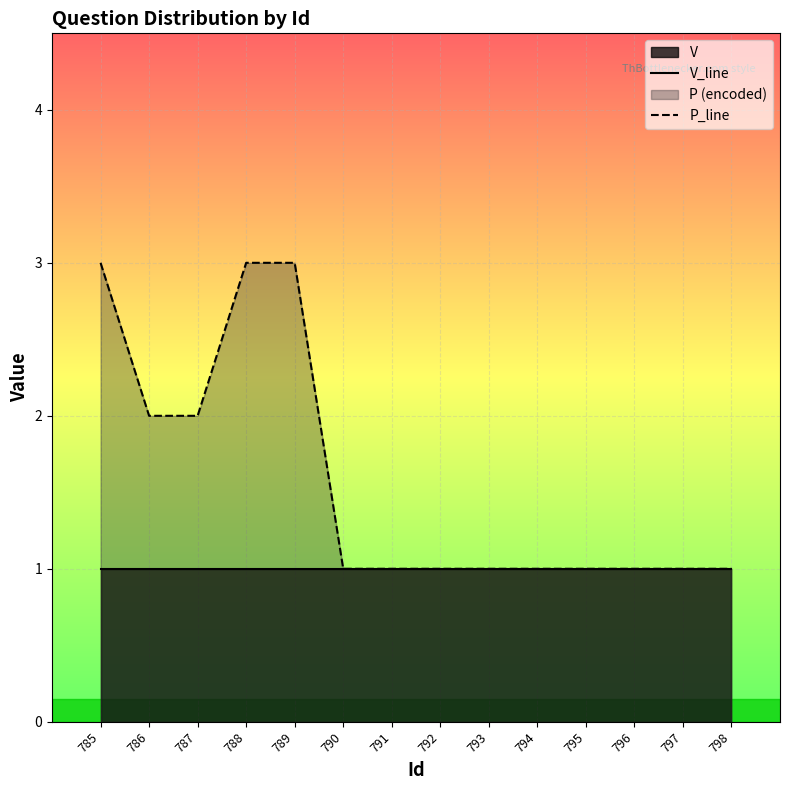

The P_line series shows 2 at 787. True or false?

True